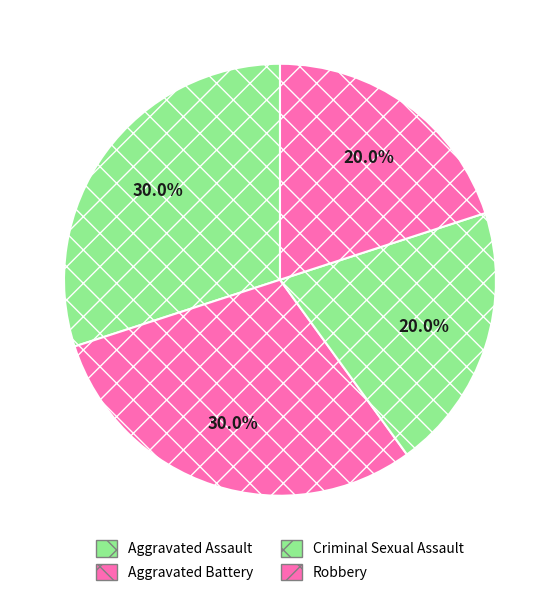

Is it true that Criminal Sexual Assault is 10% of the pie?

False